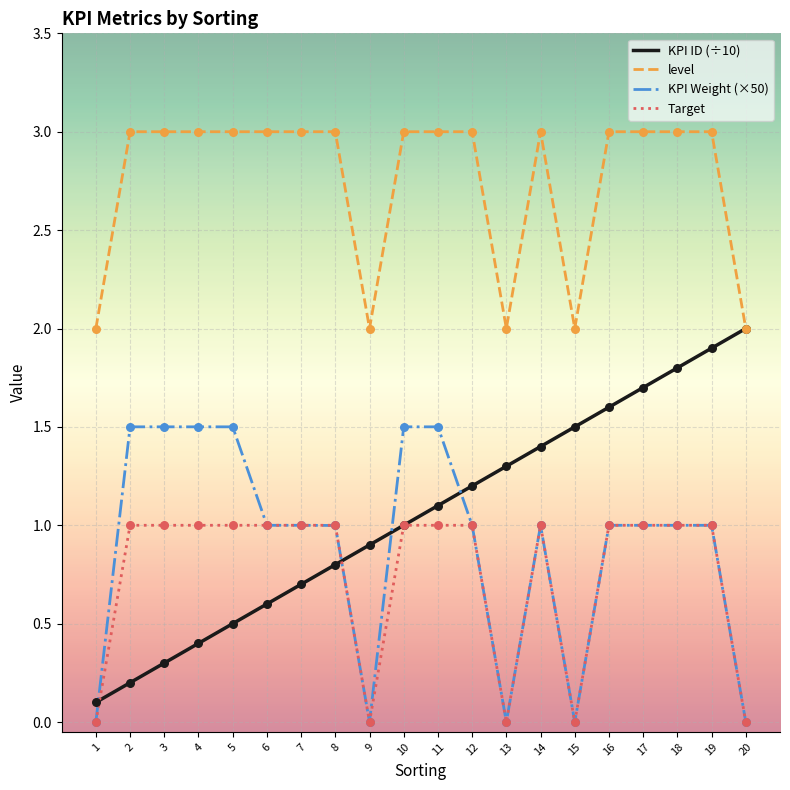

What is the total value across all series at 16?

6.6